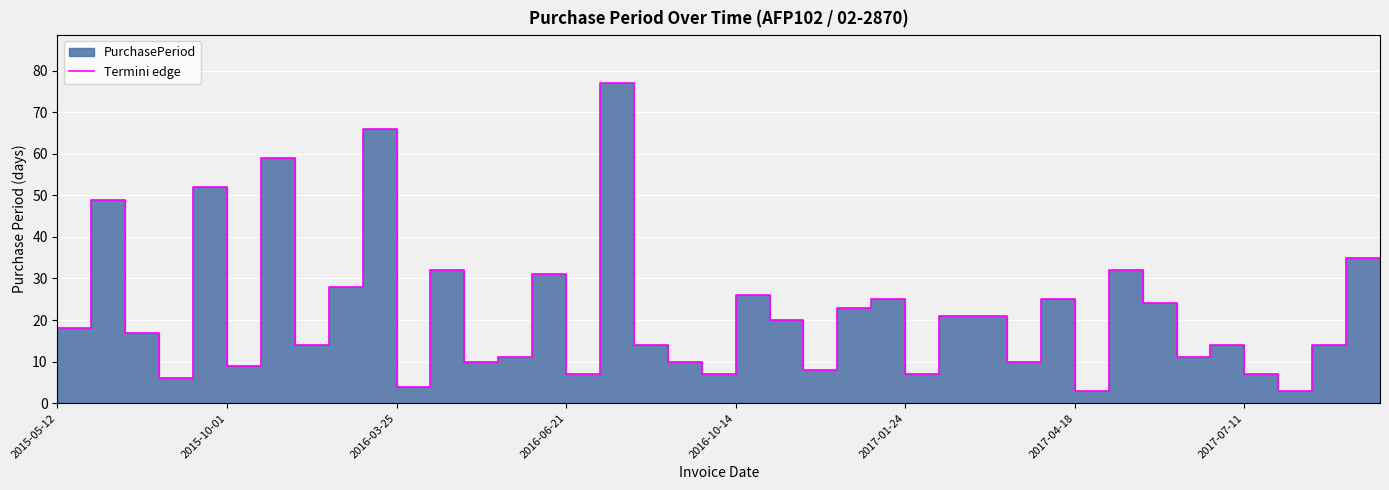

Is it true that the value at 33 is 35?

False